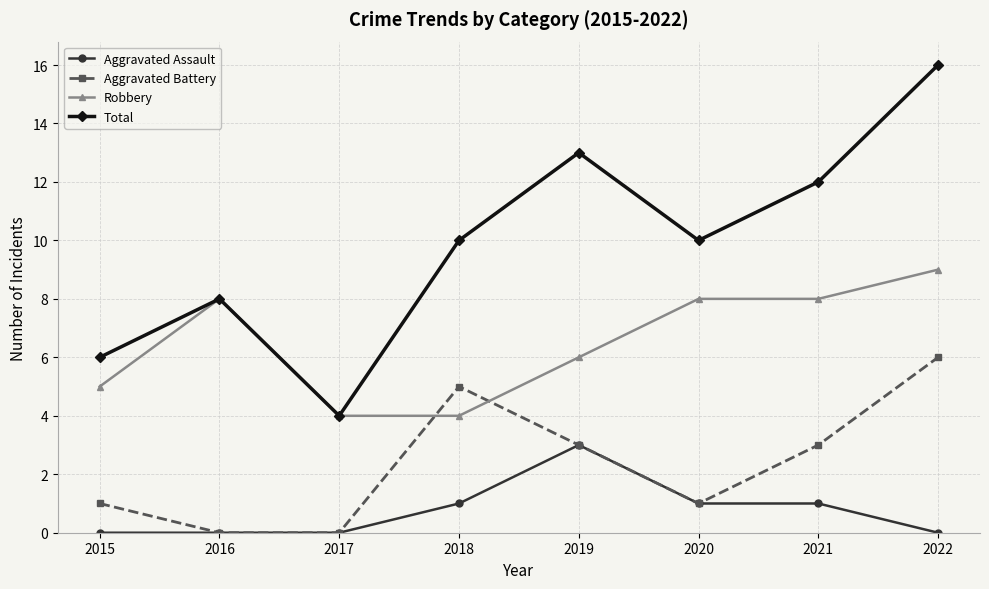

The value of Robbery at 2017 is 4. True or false?

True